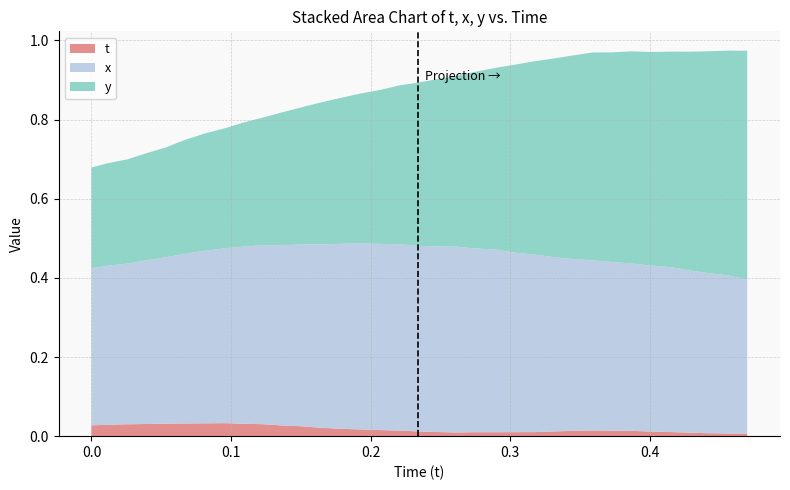

Reading left to right, list all the values displayed in this chart.

t: 0.0=0.0	0.01141357=0.0	0.02566528=0.0	0.03961182=0.0	0.05349731=0.0	0.06698608=0.0	0.08096313=0.0	0.09524536=0.0	0.1090088=0.0	0.1229858=0.0	0.1365356=0.0	0.1506653=0.0	0.1639404=0.0	0.1780701=0.0	0.1923523=0.0	0.2078857=0.0	0.2200928=0.0	0.2337341=0.0	0.2472229=0.0	0.2619324=0.0	0.2753906=0.0	0.2894897=0.0	0.302887=0.0	0.3173218=0.0	0.3308411=0.0	0.3444519=0.0	0.3591919=0.0	0.3725586=0.0	0.3865967=0.0	0.4003601=0.0	0.4165344=0.0	0.4285278=0.0	0.4417114=0.0	0.4568481=0.0	0.4698486=0.0
x: 0.0=0.4	0.01141357=0.4	0.02566528=0.4	0.03961182=0.4	0.05349731=0.4	0.06698608=0.4	0.08096313=0.4	0.09524536=0.4	0.1090088=0.4	0.1229858=0.5	0.1365356=0.5	0.1506653=0.5	0.1639404=0.5	0.1780701=0.5	0.1923523=0.5	0.2078857=0.5	0.2200928=0.5	0.2337341=0.5	0.2472229=0.5	0.2619324=0.5	0.2753906=0.5	0.2894897=0.5	0.302887=0.5	0.3173218=0.4	0.3308411=0.4	0.3444519=0.4	0.3591919=0.4	0.3725586=0.4	0.3865967=0.4	0.4003601=0.4	0.4165344=0.4	0.4285278=0.4	0.4417114=0.4	0.4568481=0.4	0.4698486=0.4
y: 0.0=0.3	0.01141357=0.3	0.02566528=0.3	0.03961182=0.3	0.05349731=0.3	0.06698608=0.3	0.08096313=0.3	0.09524536=0.3	0.1090088=0.3	0.1229858=0.3	0.1365356=0.3	0.1506653=0.3	0.1639404=0.4	0.1780701=0.4	0.1923523=0.4	0.2078857=0.4	0.2200928=0.4	0.2337341=0.4	0.2472229=0.4	0.2619324=0.4	0.2753906=0.4	0.2894897=0.5	0.302887=0.5	0.3173218=0.5	0.3308411=0.5	0.3444519=0.5	0.3591919=0.5	0.3725586=0.5	0.3865967=0.5	0.4003601=0.5	0.4165344=0.5	0.4285278=0.6	0.4417114=0.6	0.4568481=0.6	0.4698486=0.6